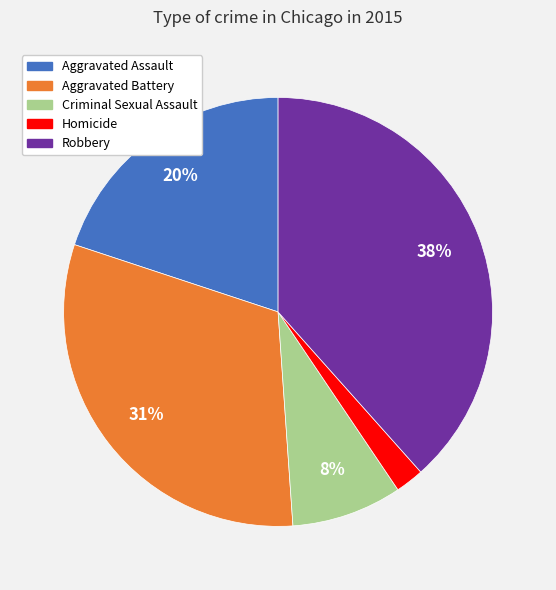

Is it true that Aggravated Assault is 20% of the pie?

True